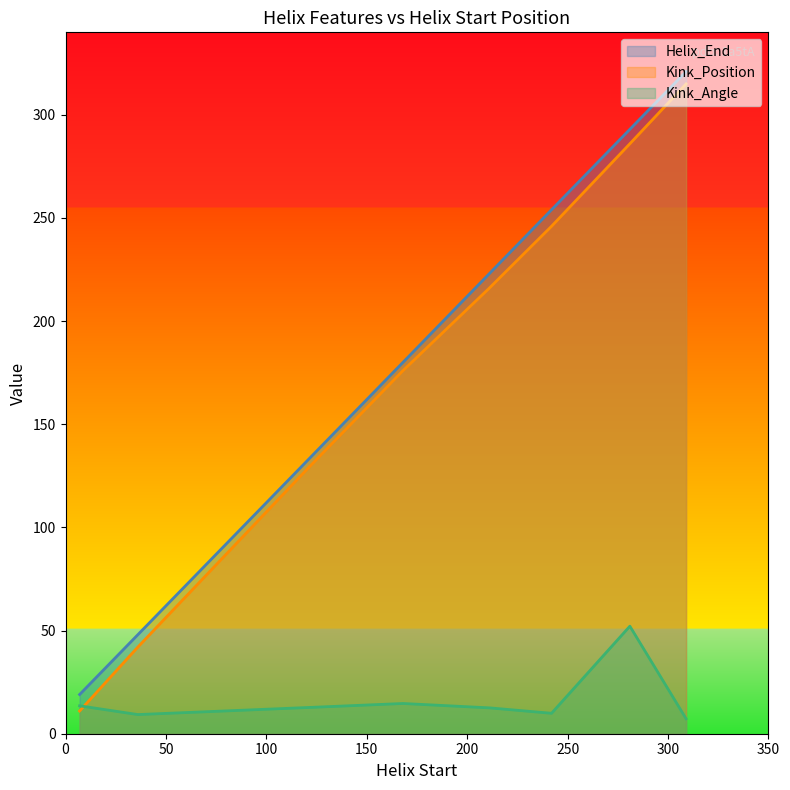

At 7, list the series in order from smallest to largest.

Kink_Position, Kink_Angle, Helix_End